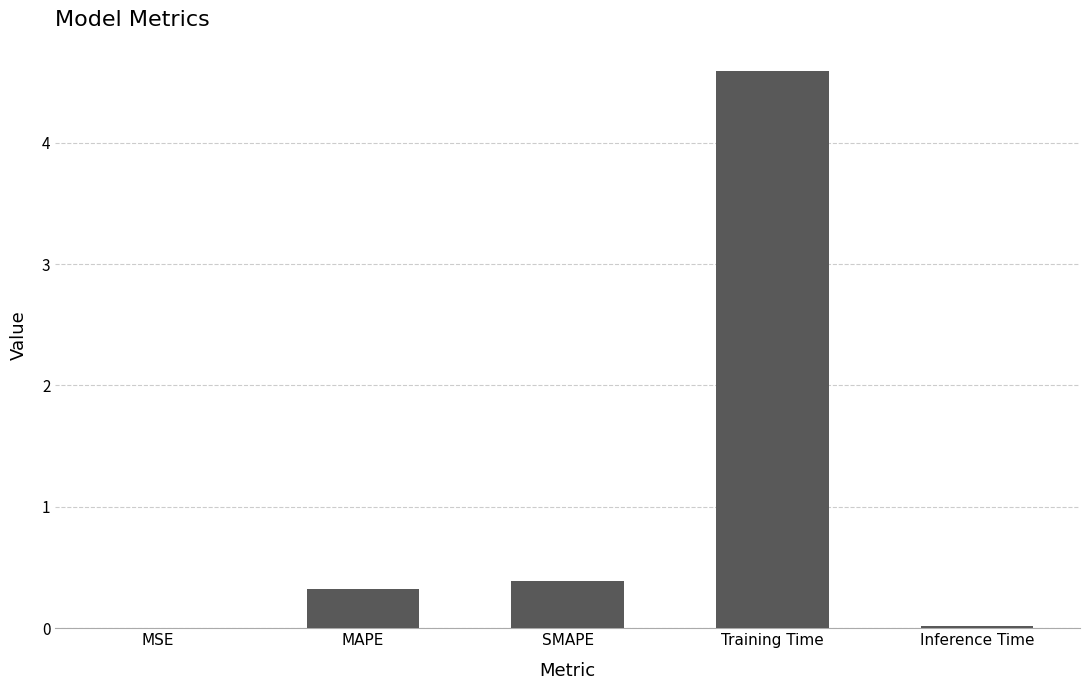

Are the bars horizontal?

No